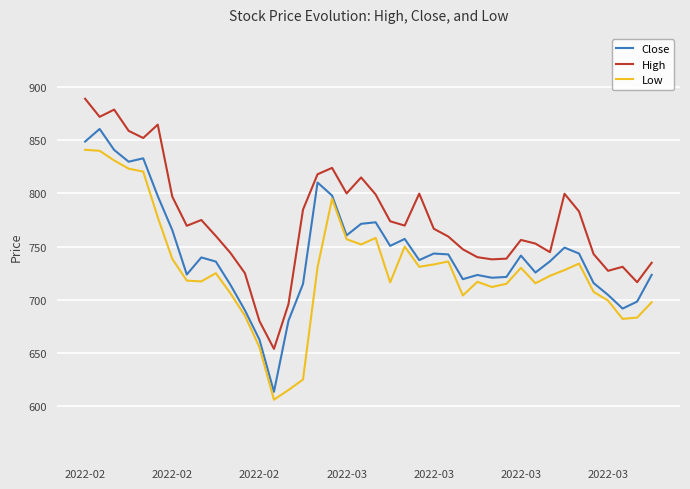

What are all the series names shown in the legend?

Close, High, Low